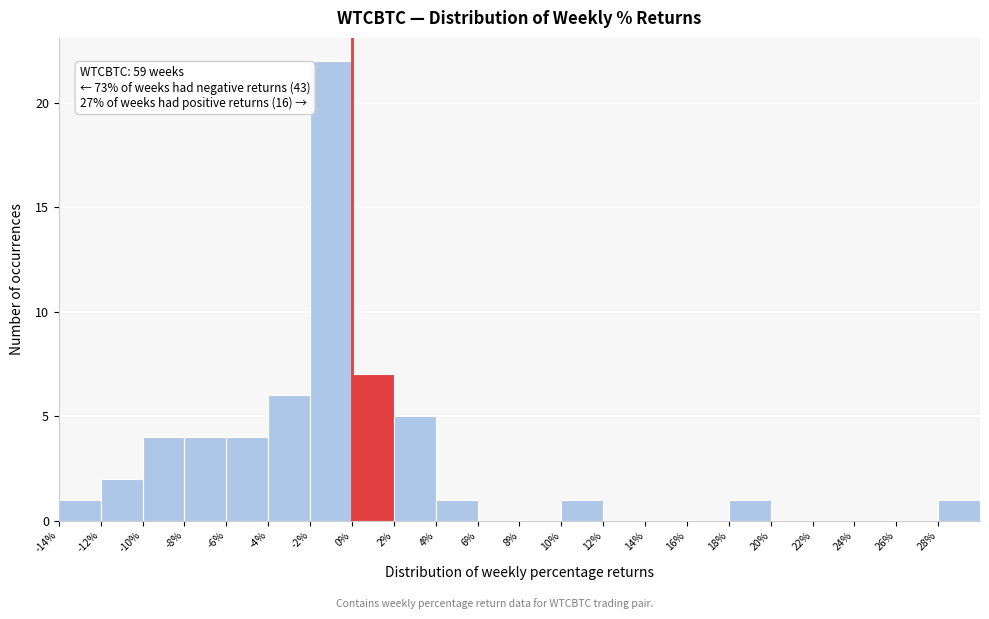

Which range on the x-axis has the tallest bar?

-2 to 0